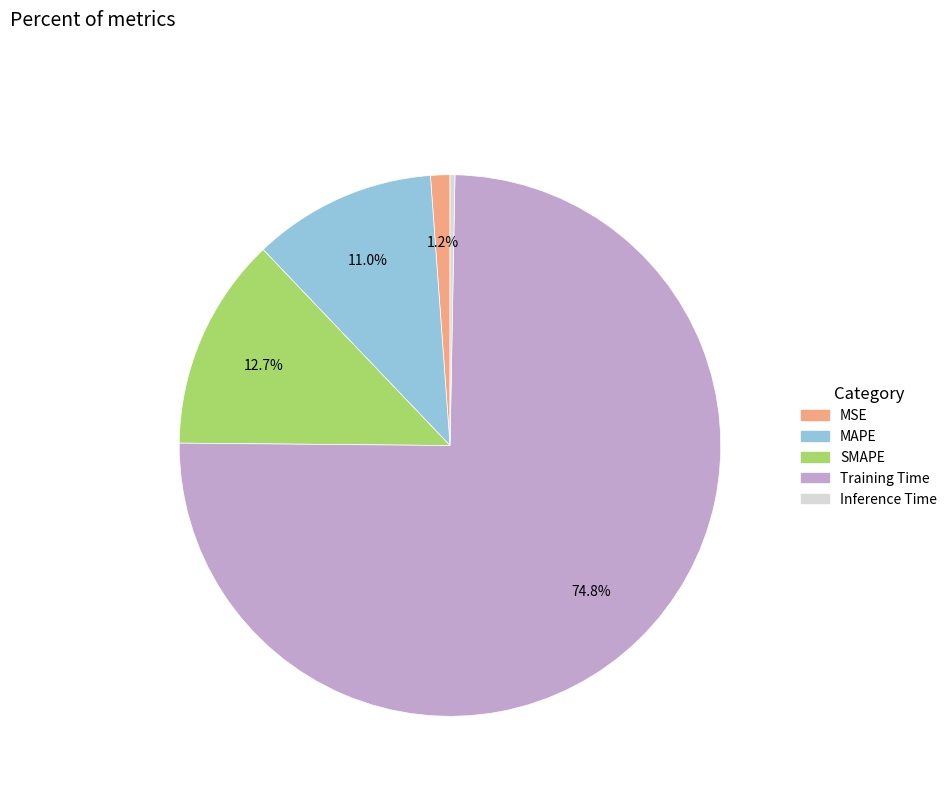

The Training Time slice represents 88% of the pie. True or false?

False